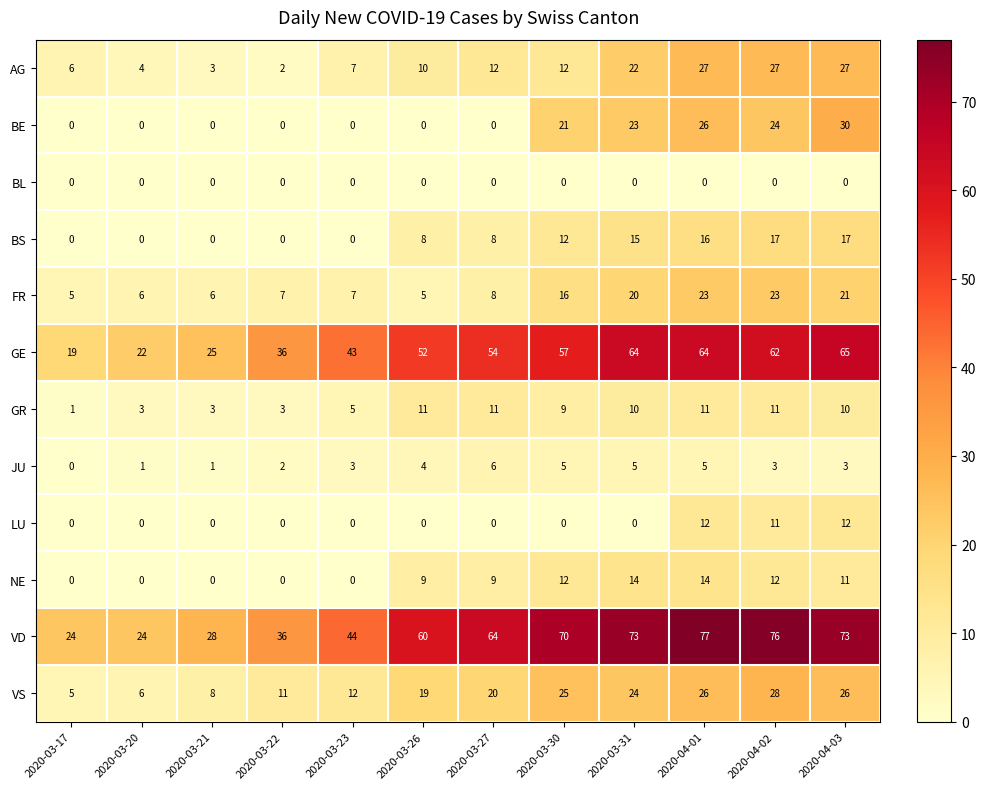

Which series has the largest total across all categories?

VD